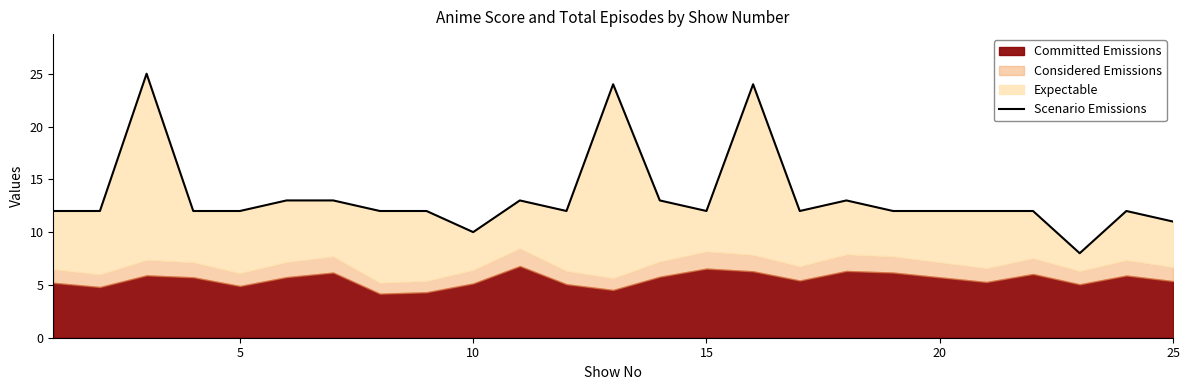

What is the value of the 18th point from the left?

13